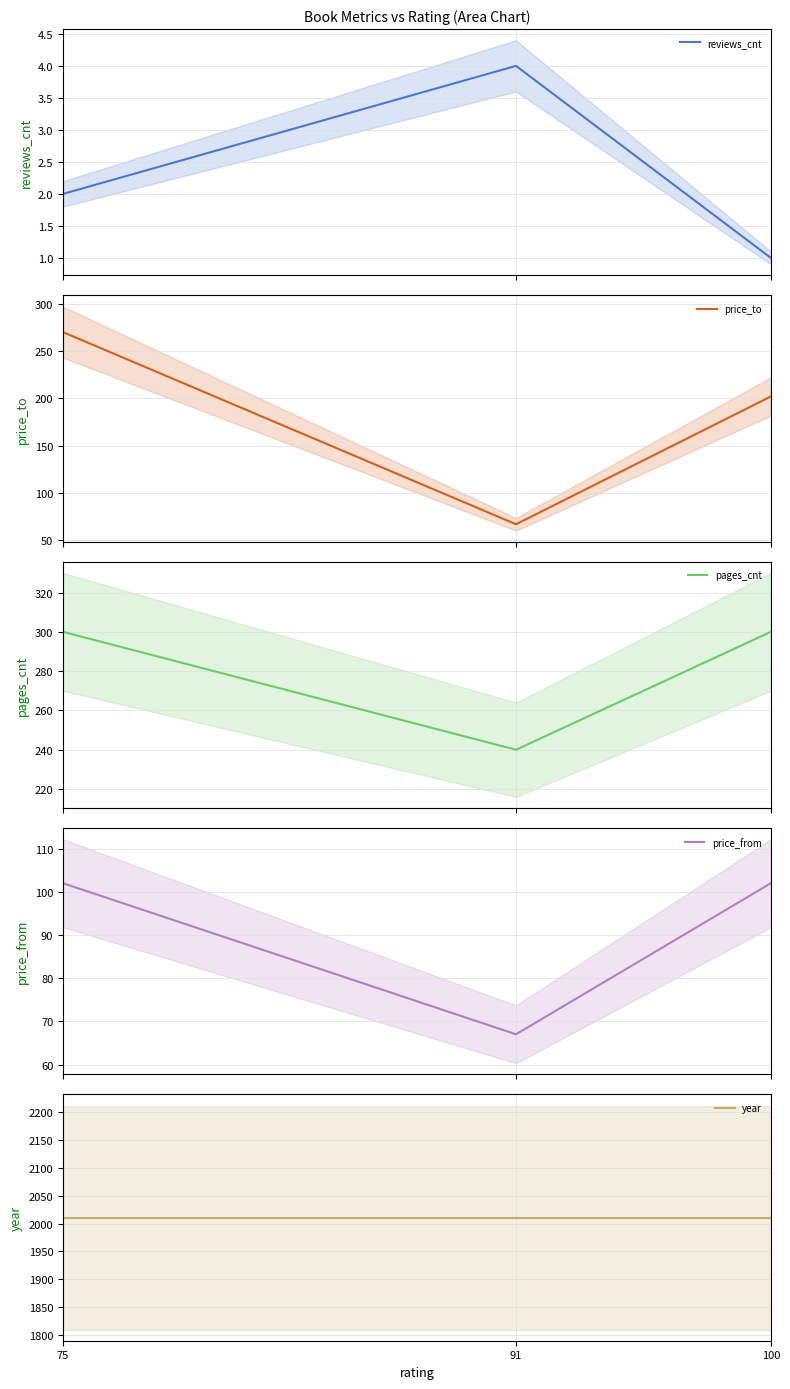

Is it true that reviews_cnt equals 2 at 75?

True